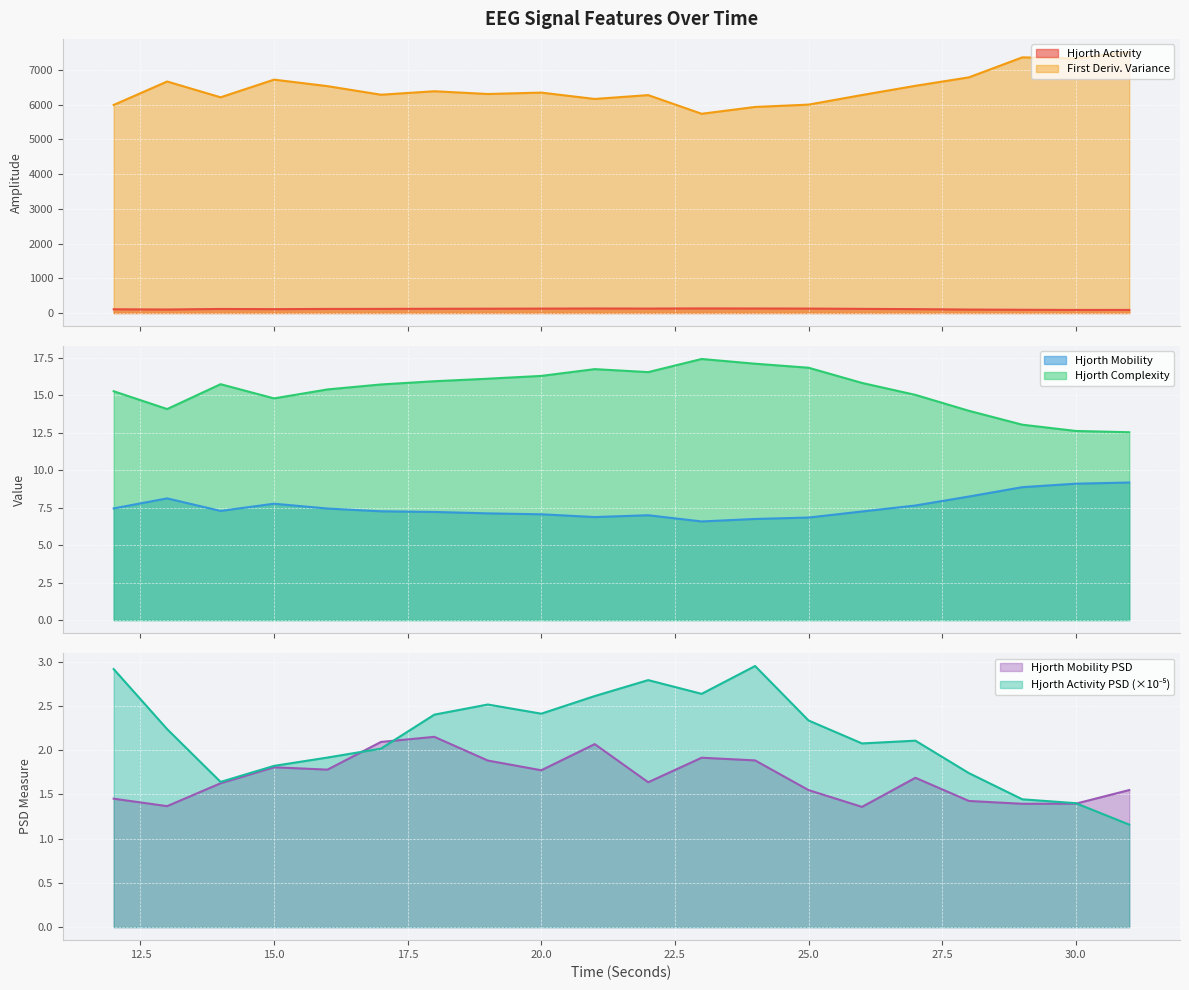

The value of hjorthMobility_EEG at 26 is 4.3. True or false?

False